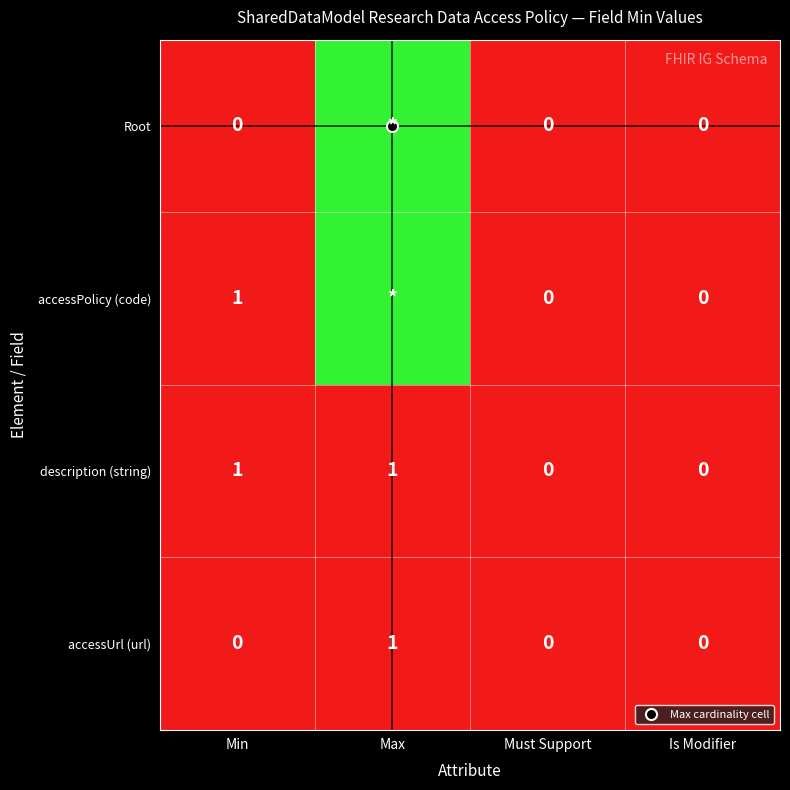

Count the number of data series in this chart.

4